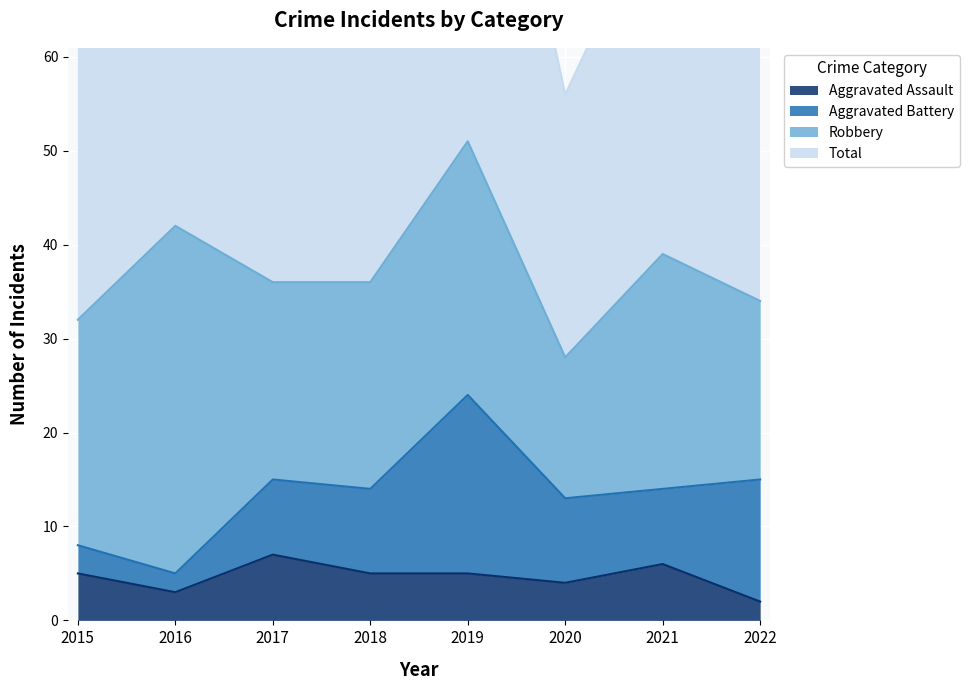

What is the value of the Aggravated Assault point at the 2nd from the left?

3